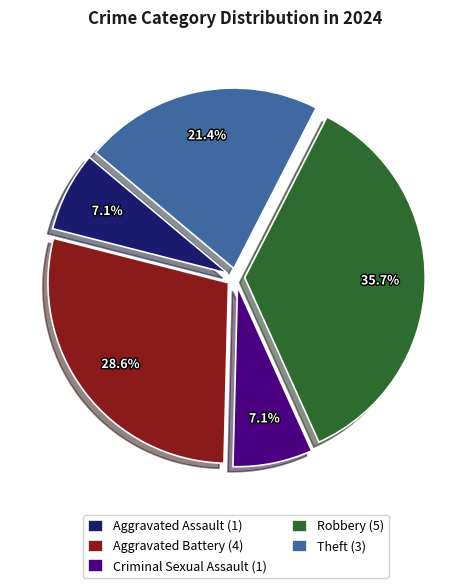

Which category has the biggest portion of the pie?

Robbery (5)